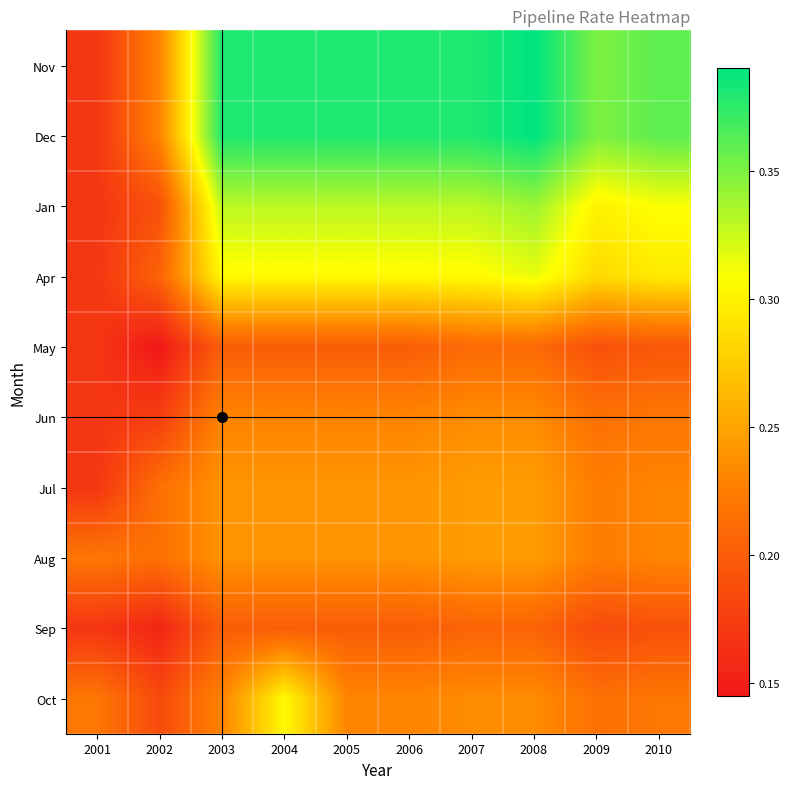

At which category is the sum across all series the highest?

2004